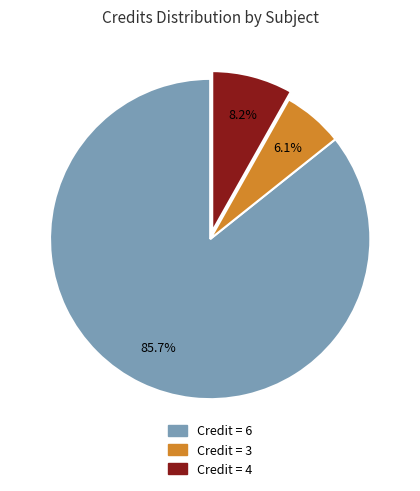

What is the smallest slice in the pie chart?

Credit = 3